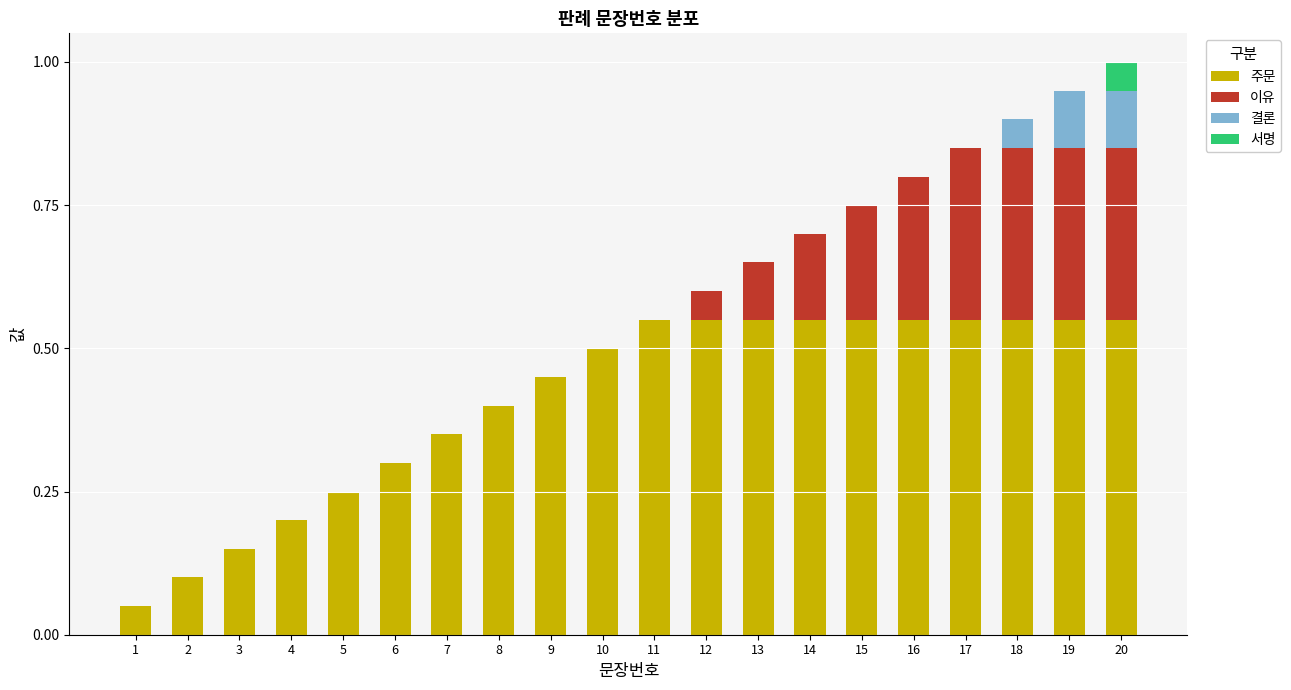

What is the total value across all series at 8?

0.4